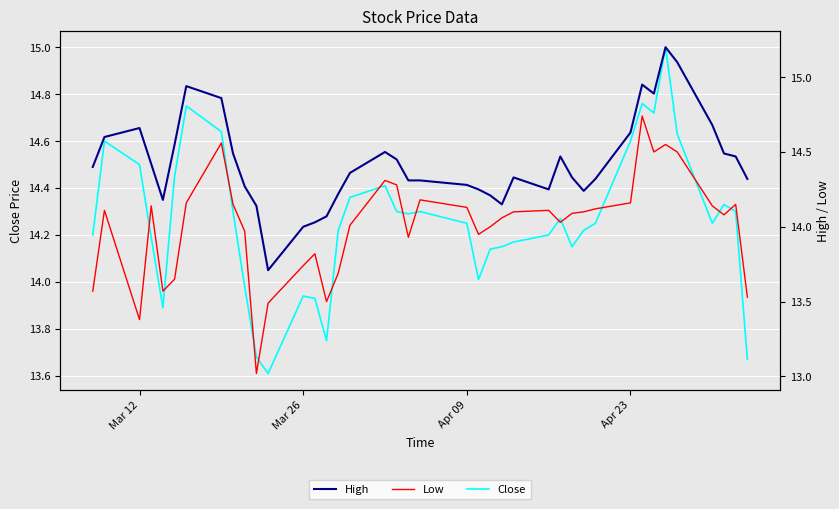

Count the number of data series in this chart.

3